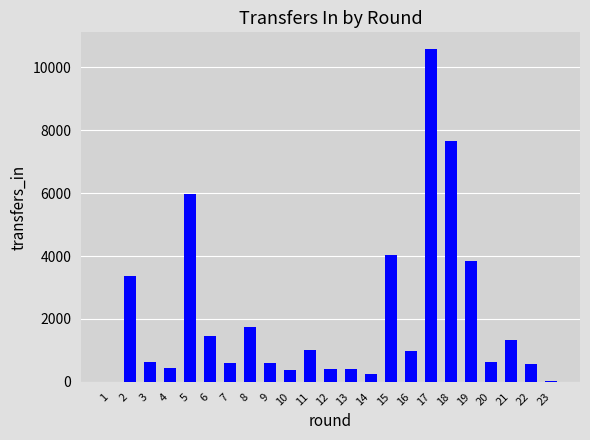

Approximately how many times larger is the value at 9 compared to 6?

0.4